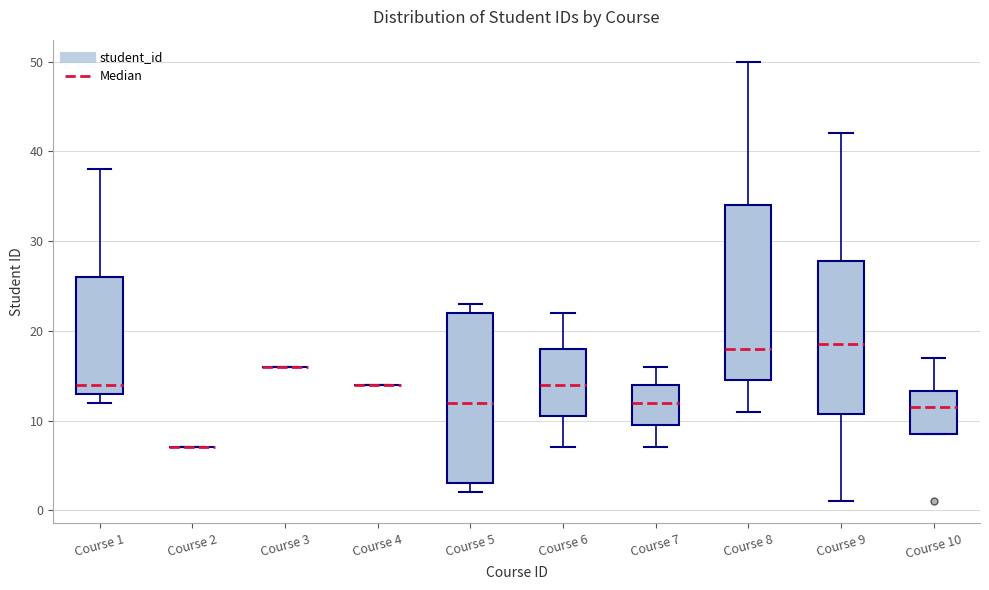

Reading left to right, transcribe this box plot: for each box, give where its median line is, the range the box spans, and where its two whiskers end, as read against the y-axis. The values are not printed on the chart, so give them approximately, as read against the axis.

Course 1: median 14, box 13 to 26, whiskers 12 to 38
Course 2: box collapsed to a line at 7, whiskers 7 to 7
Course 3: box collapsed to a line at 16, whiskers 16 to 16
Course 4: box collapsed to a line at 14, whiskers 14 to 14
Course 5: median 12, box 3 to 22, whiskers 2 to 23
Course 6: median 14, box 11 to 18, whiskers 7 to 22
Course 7: median 12, box 10 to 14, whiskers 7 to 16
Course 8: median 18, box 15 to 34, whiskers 11 to 50
Course 9: median 19, box 11 to 28, whiskers 1 to 42
Course 10: median 12, box 9 to 13, whiskers 9 to 17